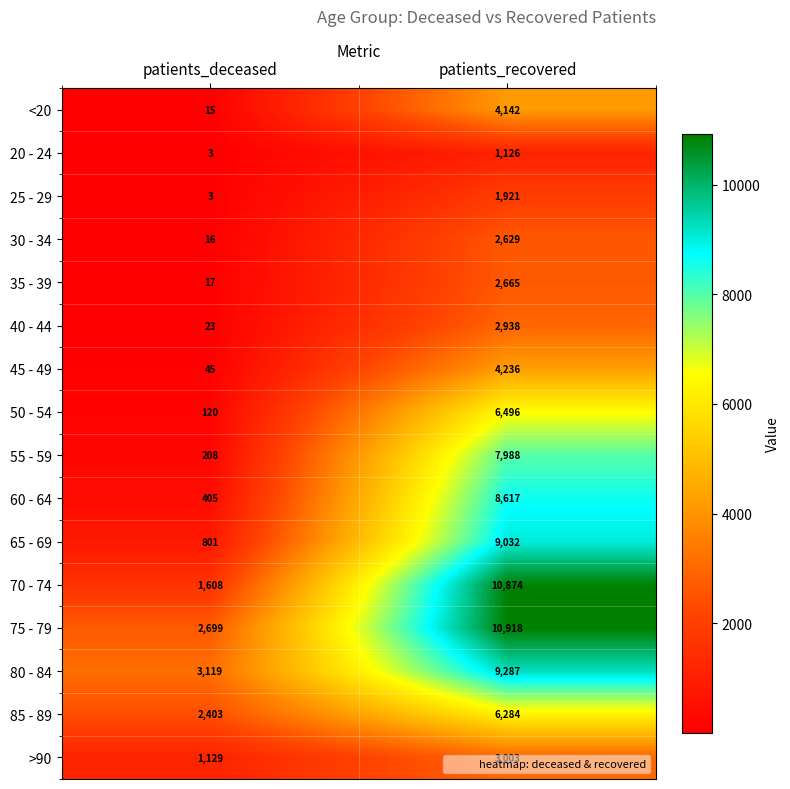

What is the sum of the 85 - 89 values at patients_recovered and patients_deceased?

8687